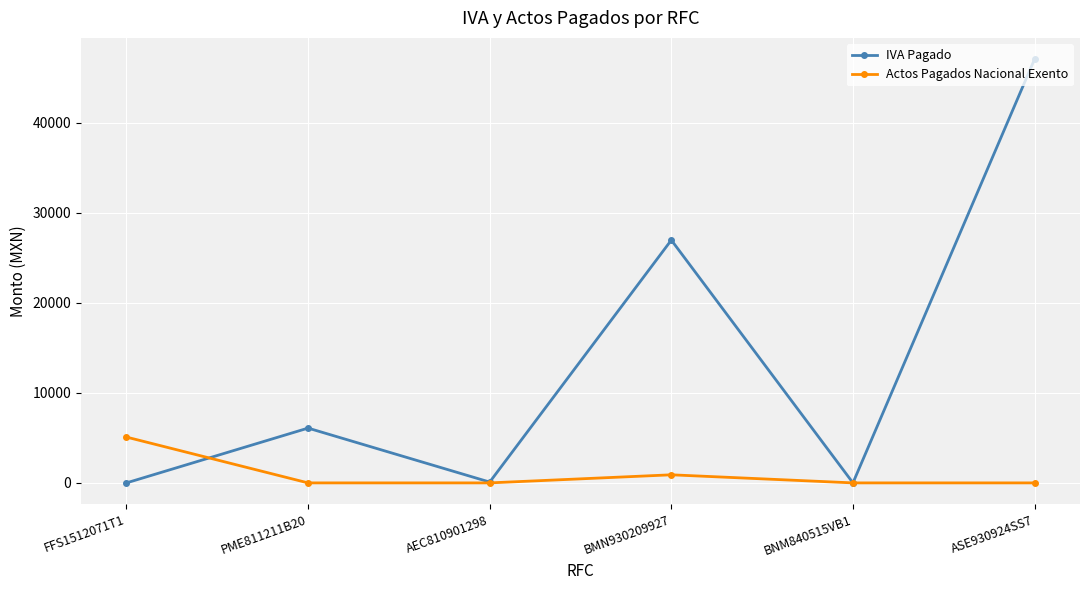

What is the average value of the IVA Pagado series?

13377.6